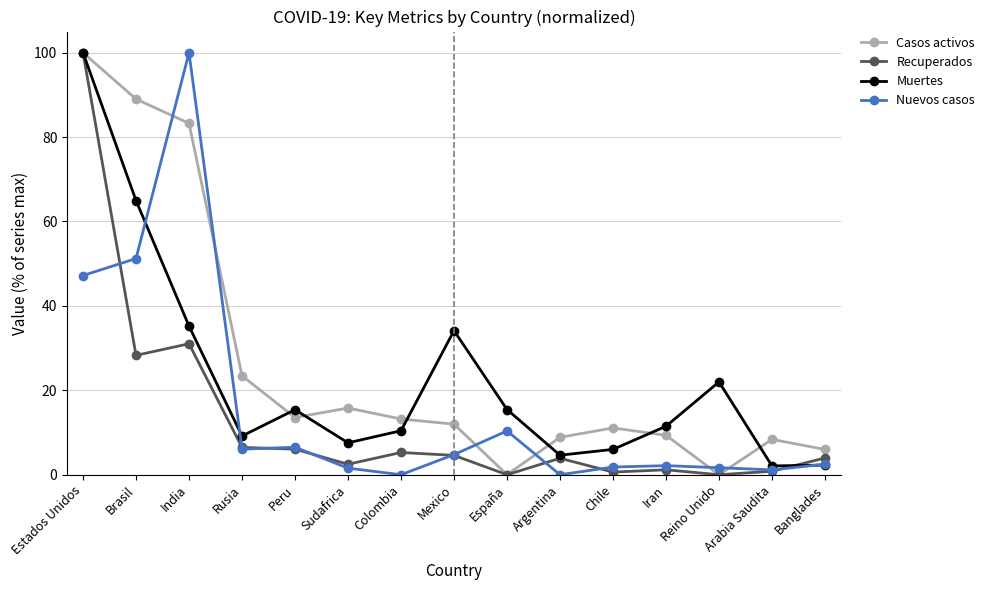

True or false: Muertes and Casos activos cross at least once.

True